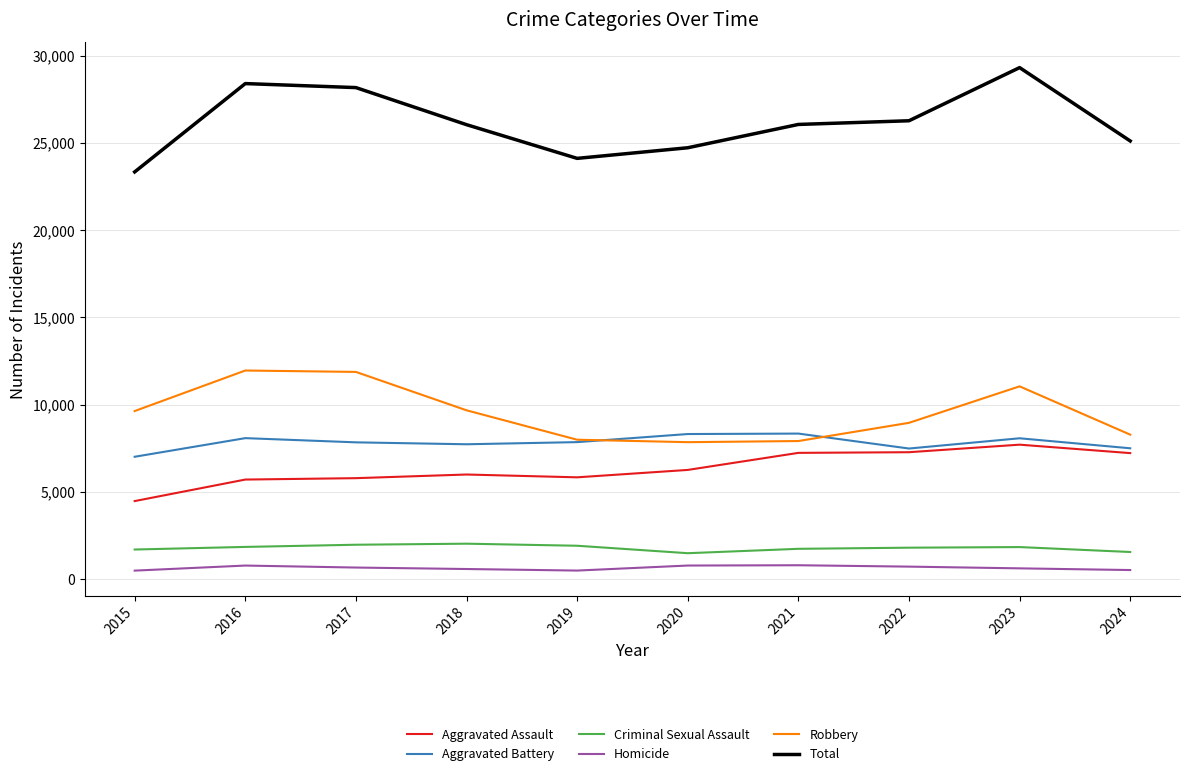

What is the sum of all Aggravated Assault values?

63556